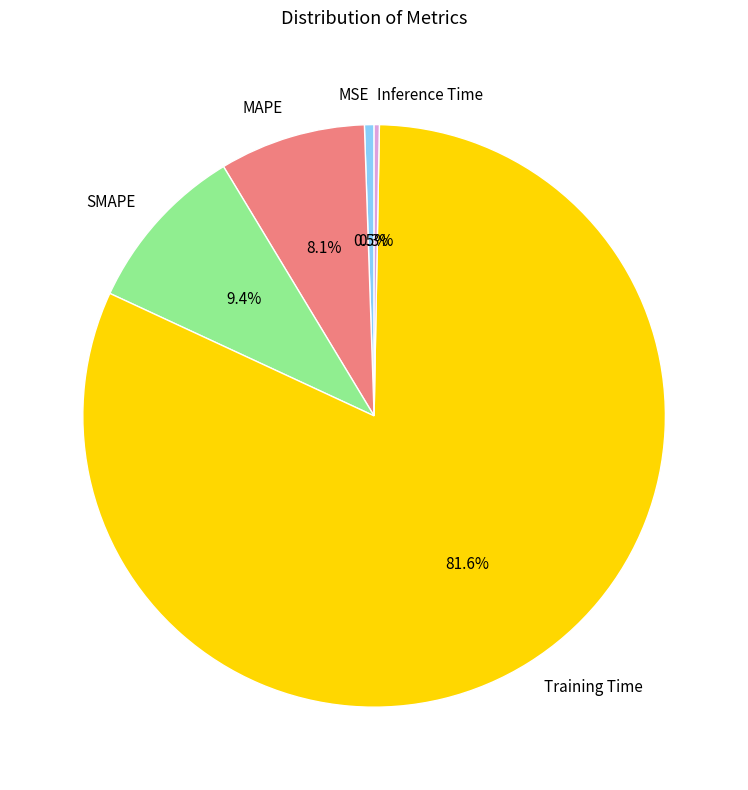

To the nearest percent, what is the average slice percentage?

20%